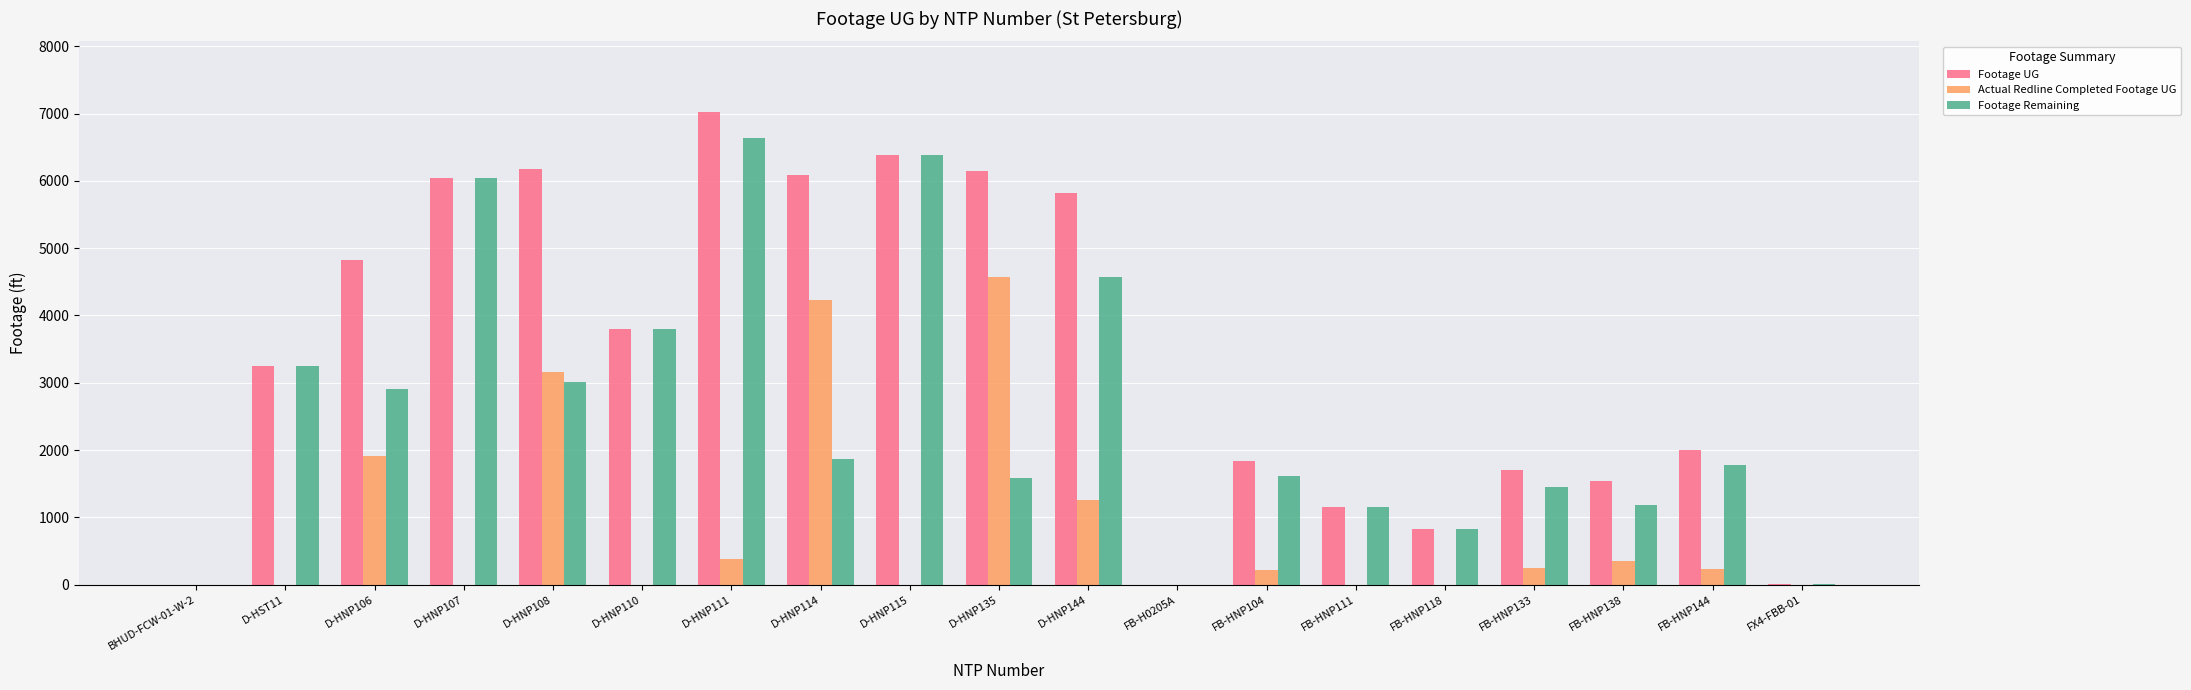

At which category does the chart reach its peak across all series?

D-HNP111